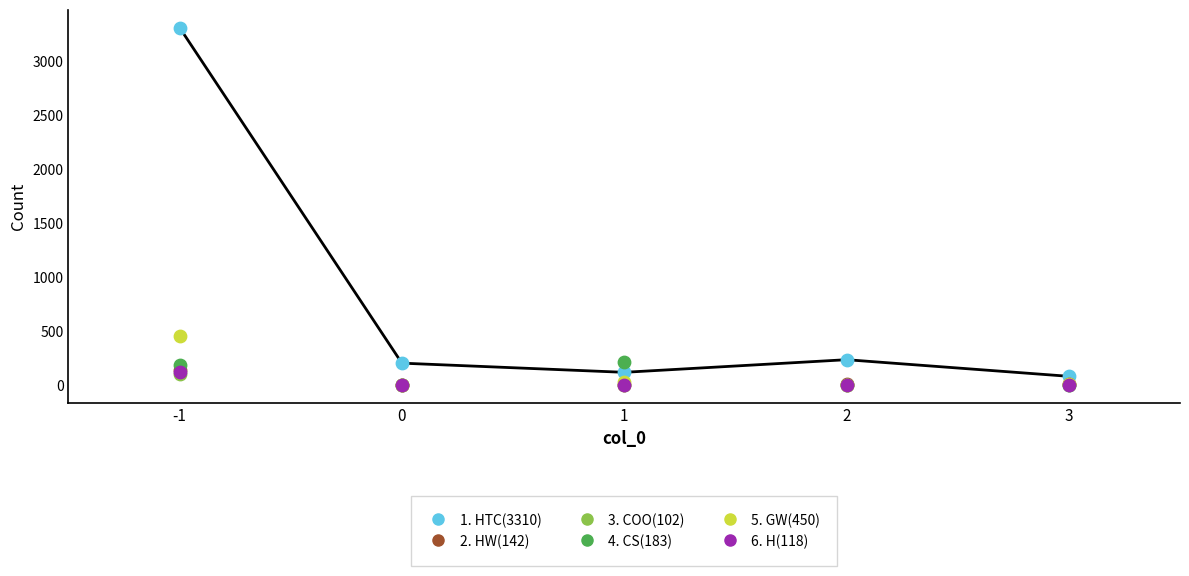

What are all the series names shown in the legend?

HTC, HW, COO, CS, GW, H